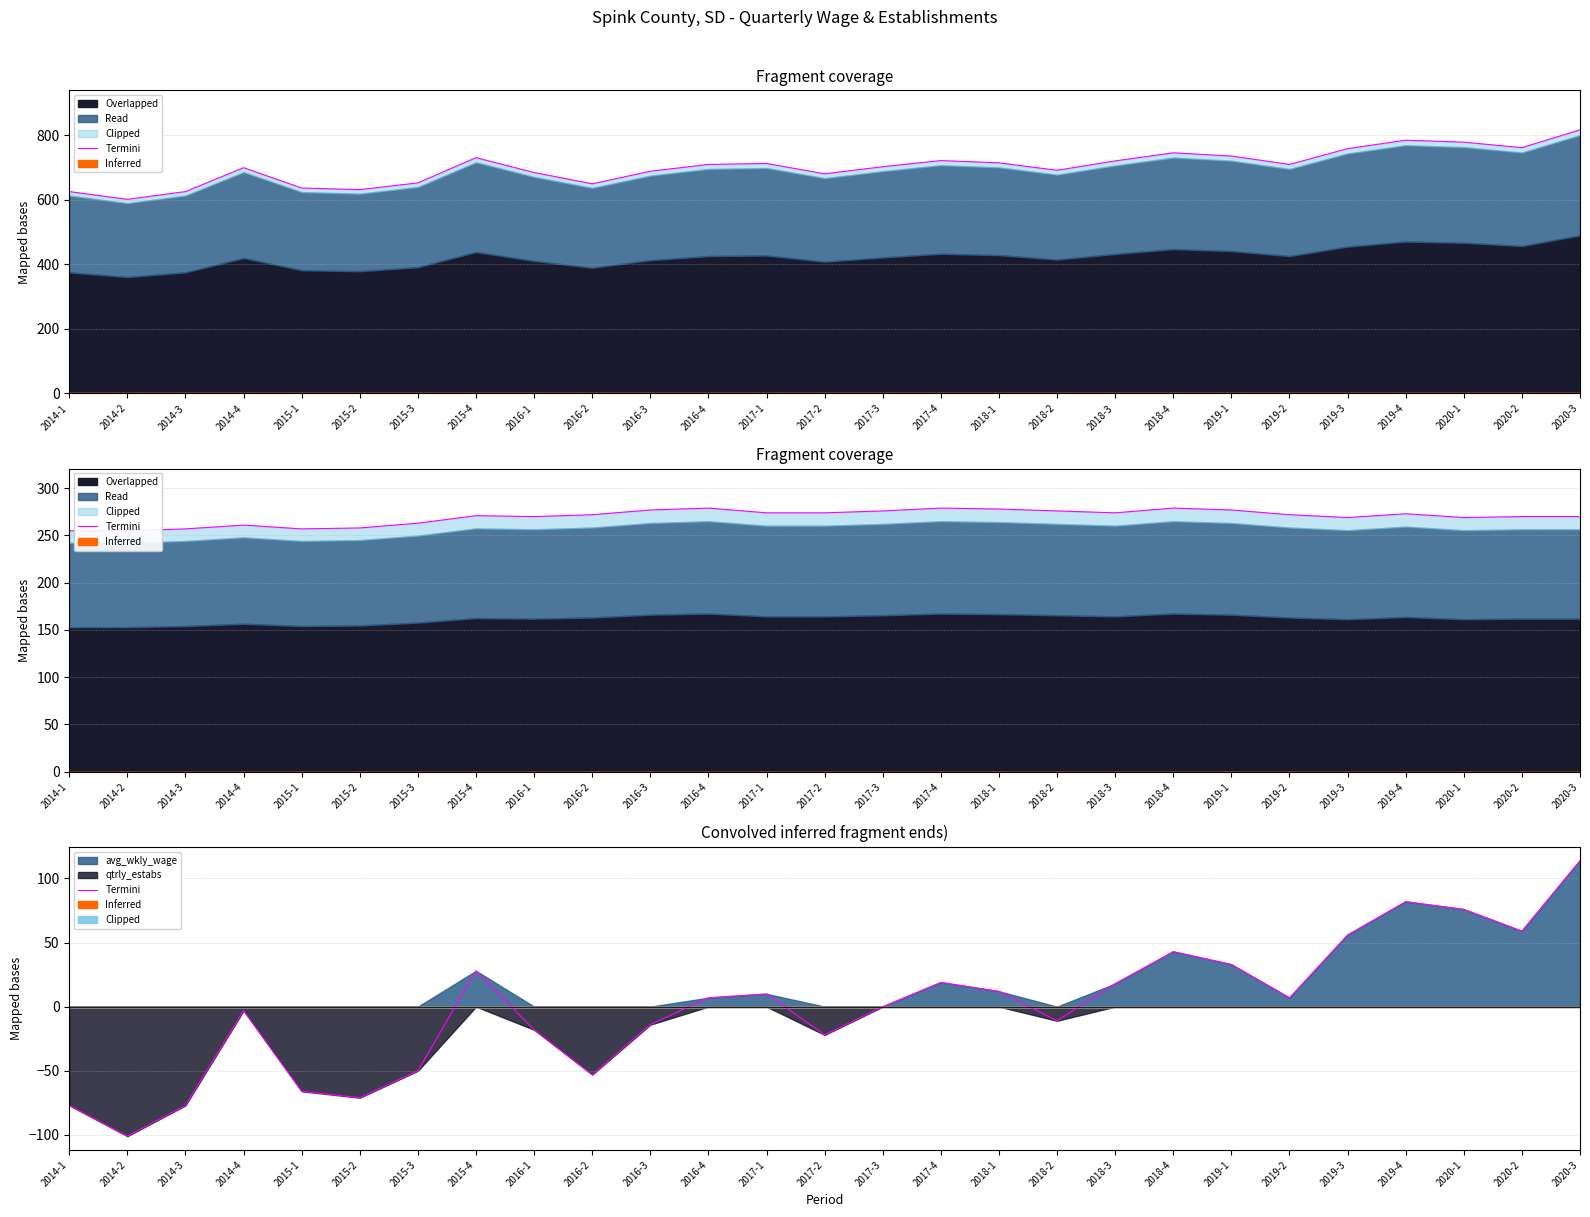

Rank the categories by value from lowest to highest.

2014-2, 2014-1, 2014-3, 2015-2, 2015-1, 2016-2, 2015-3, 2017-2, 2016-1, 2016-3, 2018-2, 2014-4, 2017-3, 2016-4, 2019-2, 2017-1, 2018-1, 2018-3, 2017-4, 2015-4, 2019-1, 2018-4, 2019-3, 2020-2, 2020-1, 2019-4, 2020-3